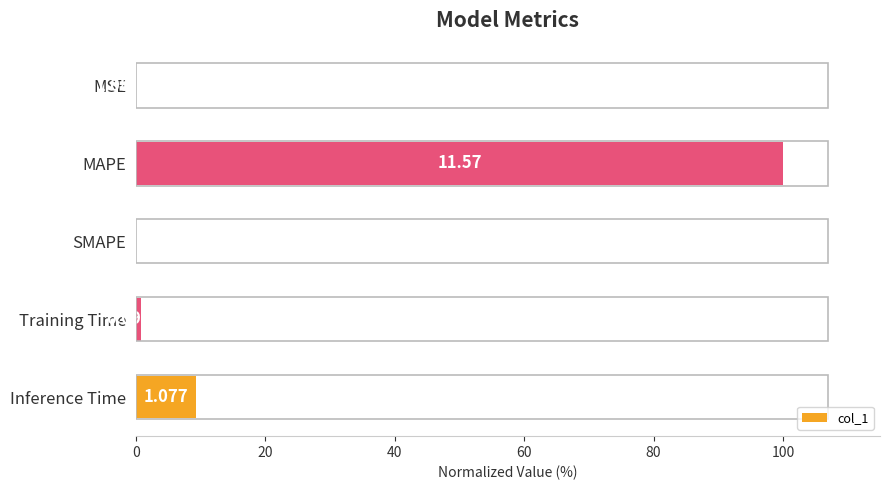

Are the bars horizontal?

Yes